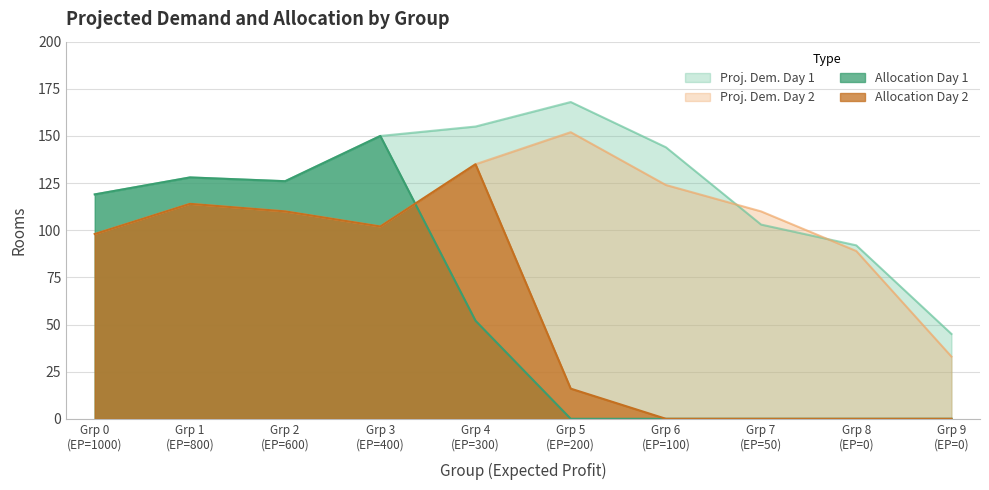

True or false: Proj. Dem. Day 1 and Allocation Day 2 cross at least once.

False